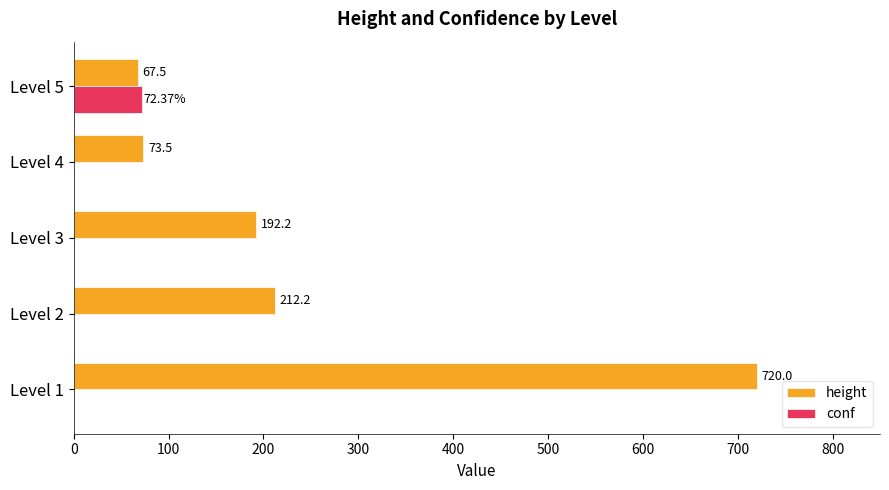

How many series are shown in this chart?

2